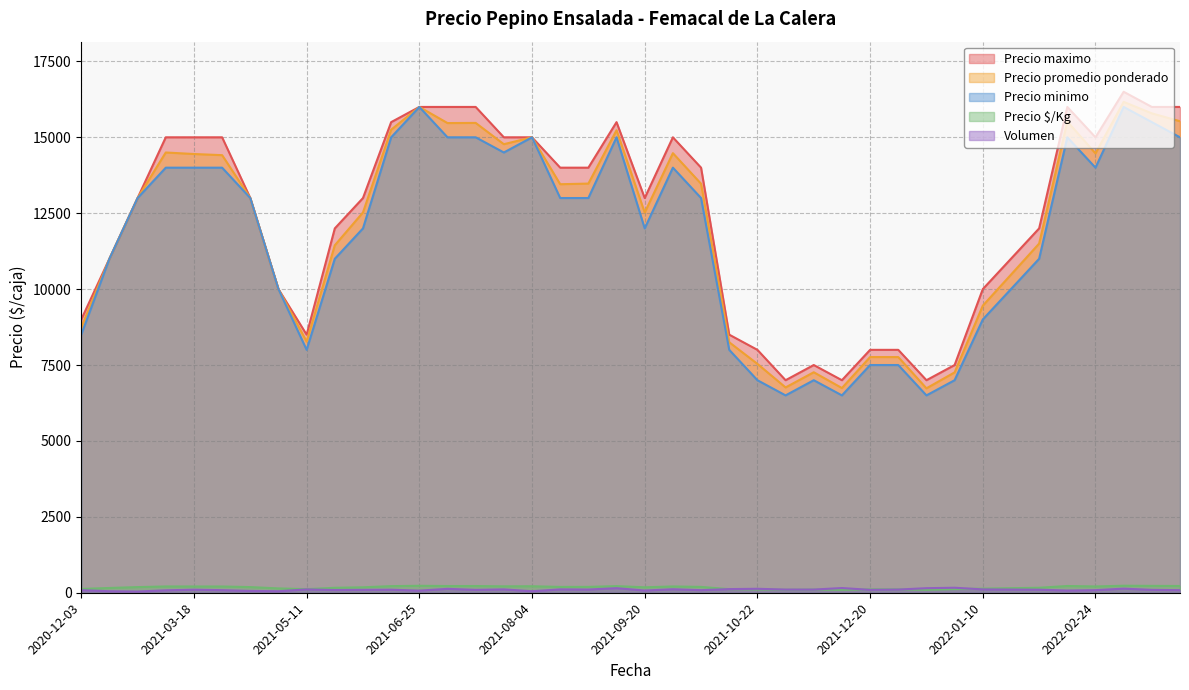

Which category has the highest value across all series?

2022-03-10